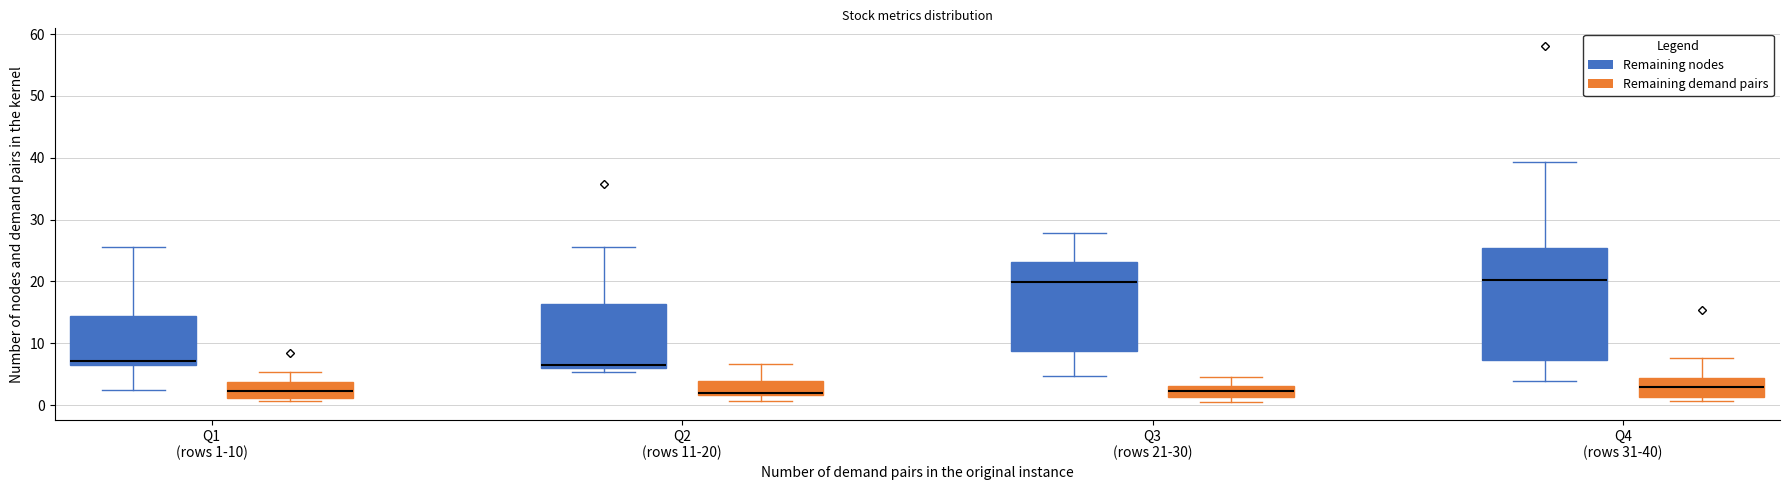

Where does the upper whisker of the box for Q2 (rows 11-20) (Remaining nodes) end on the y-axis? The values are not printed on the chart, so give them approximately, as read against the axis.

26